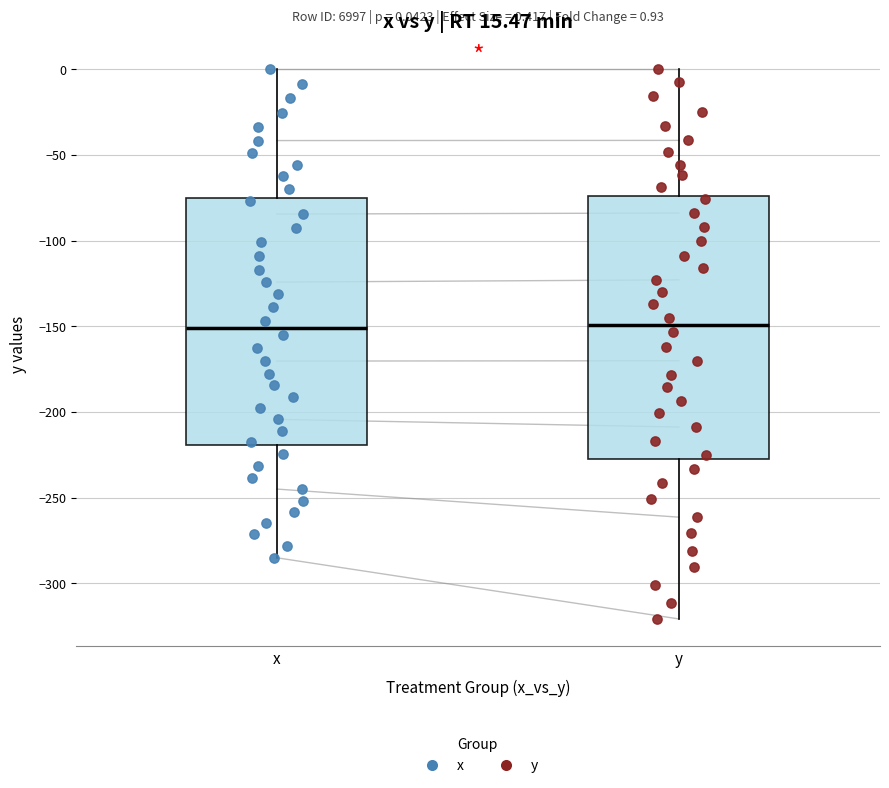

Comparing the boxes themselves (not the whiskers), which one is the tallest?

y